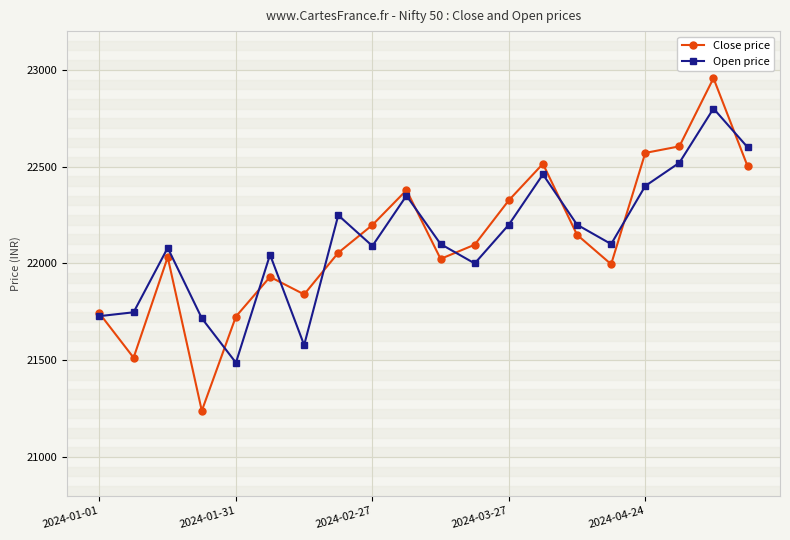

How many data points in Close price are above 22096?

10